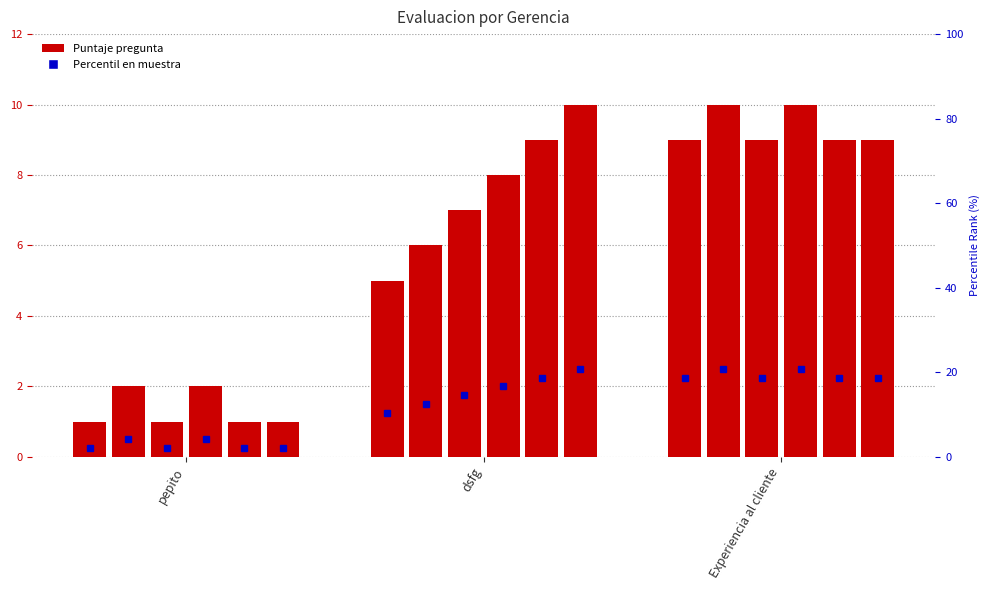

List the labels in order of Pregunta 1 value, smallest first.

pepito, dsfg, Experiencia al cliente